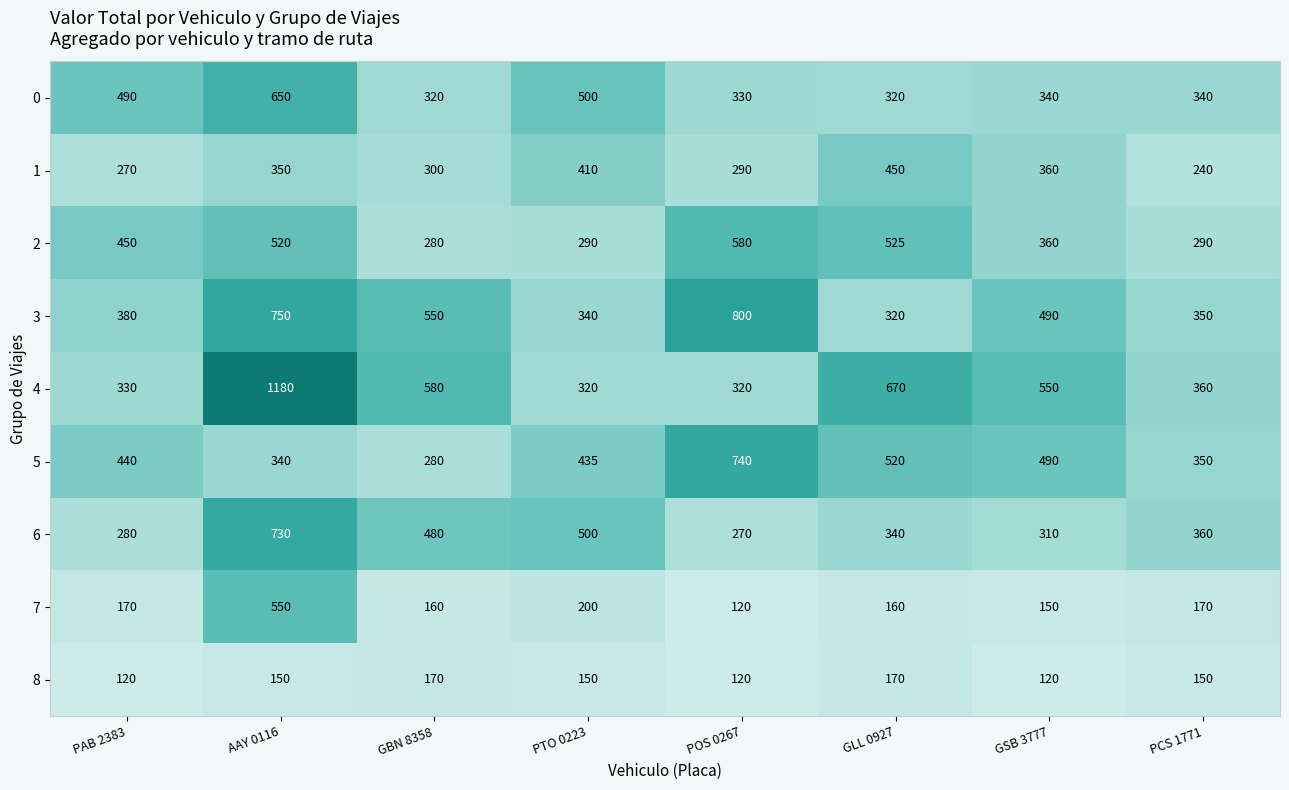

What is the difference between the 0 values at PCS 1771 and PTO 0223?

160